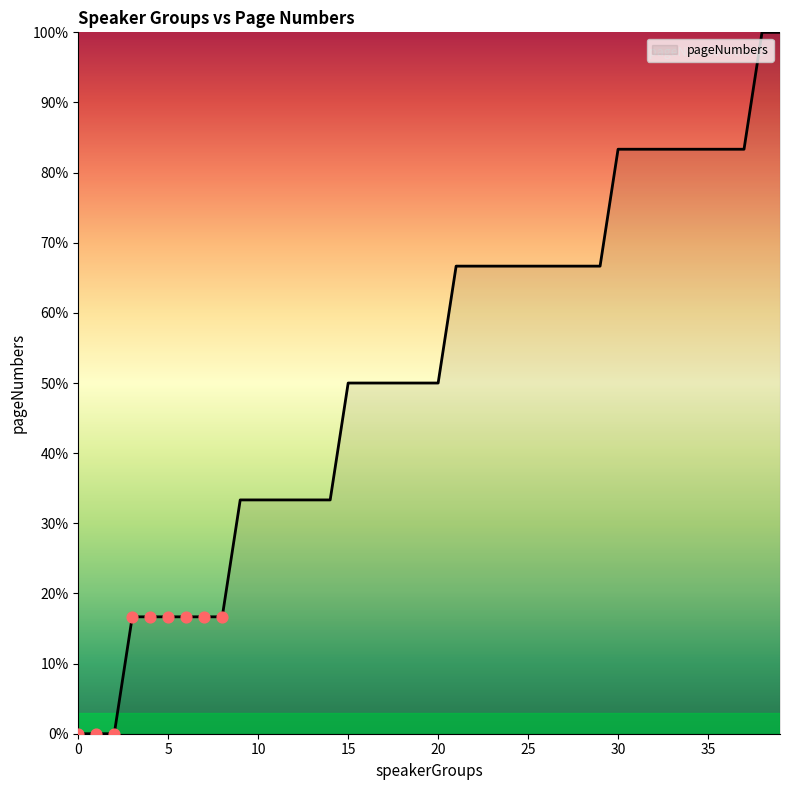

What is the difference between the maximum and minimum values?

100.0